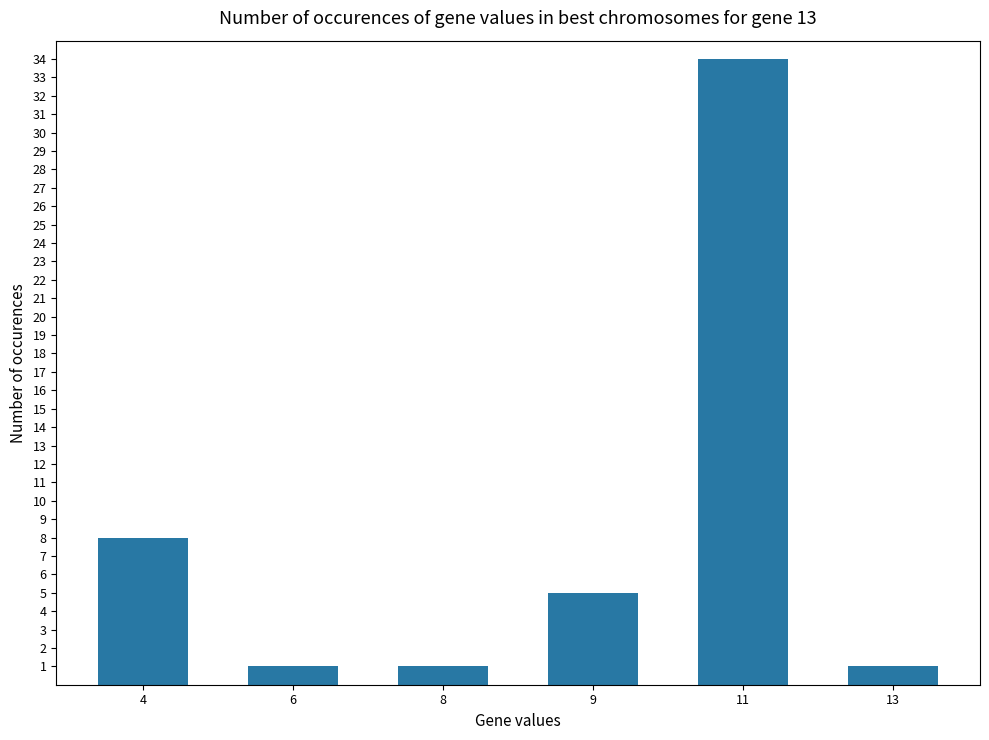

What is the greatest value displayed?

34